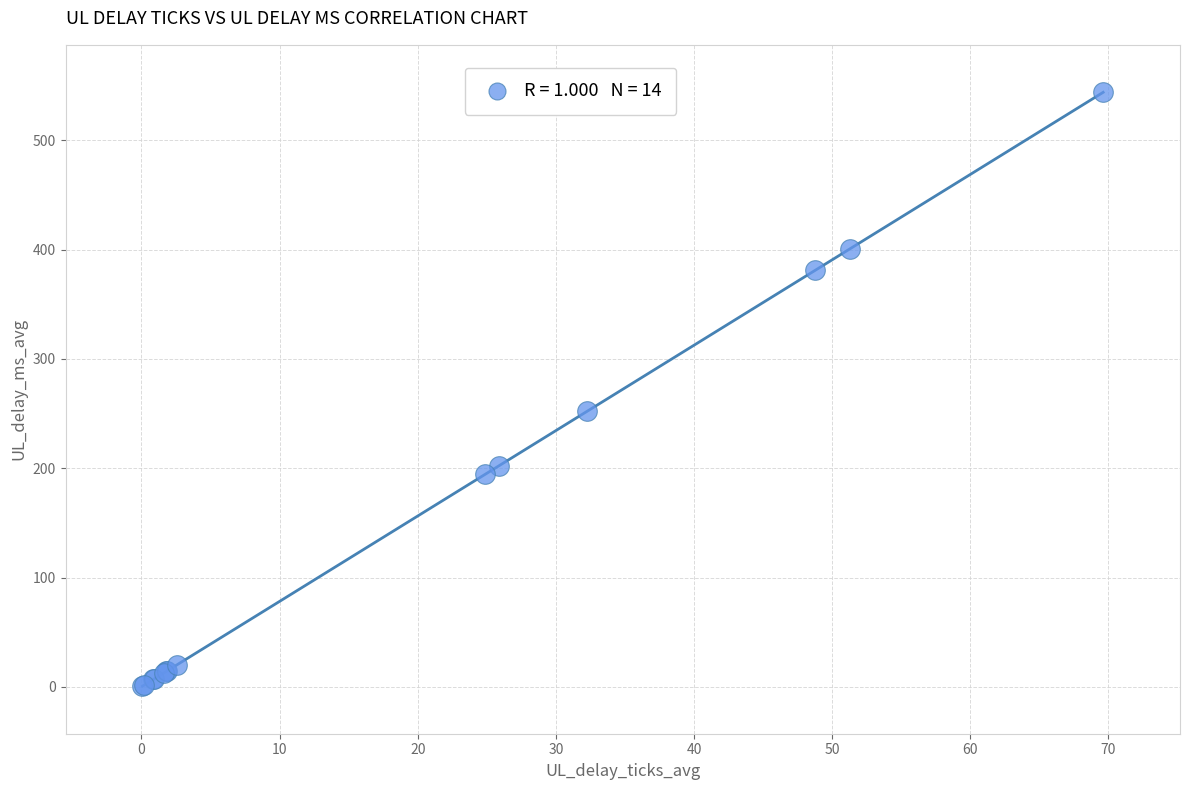

What Y value in the scatter plot is closest to 272?

252.2